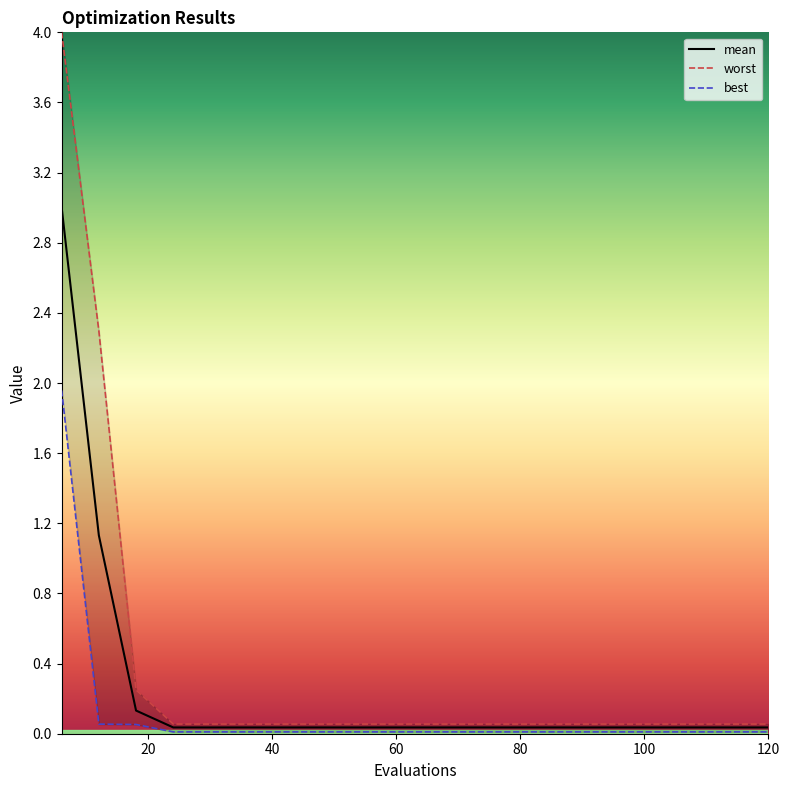

Is it true that mean equals 0.0 at 42?

True